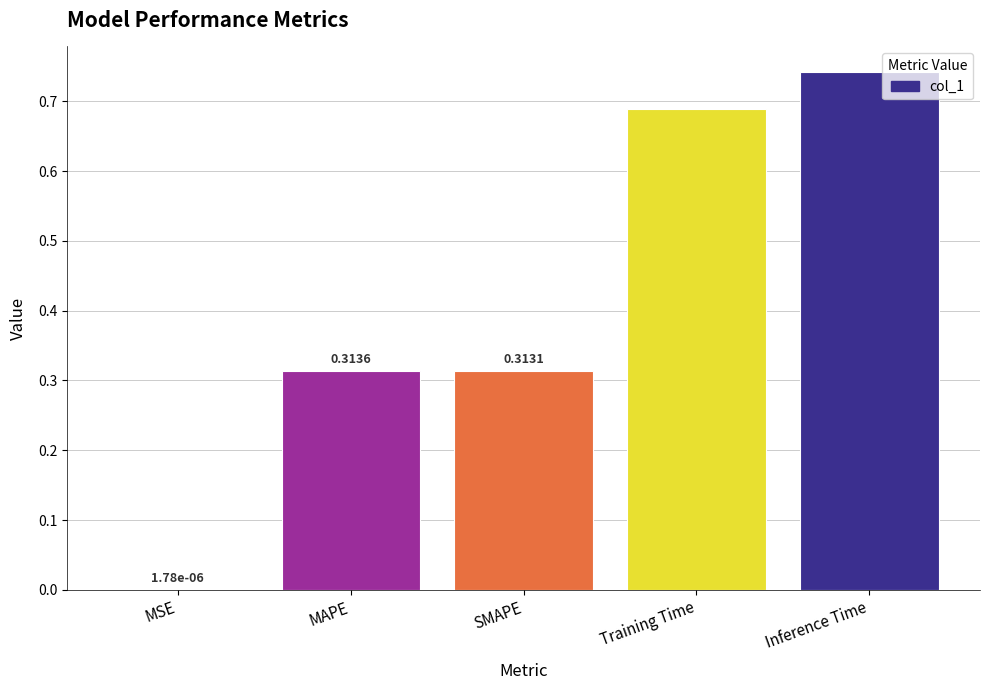

Where is the data nearest to the value 0?

MSE